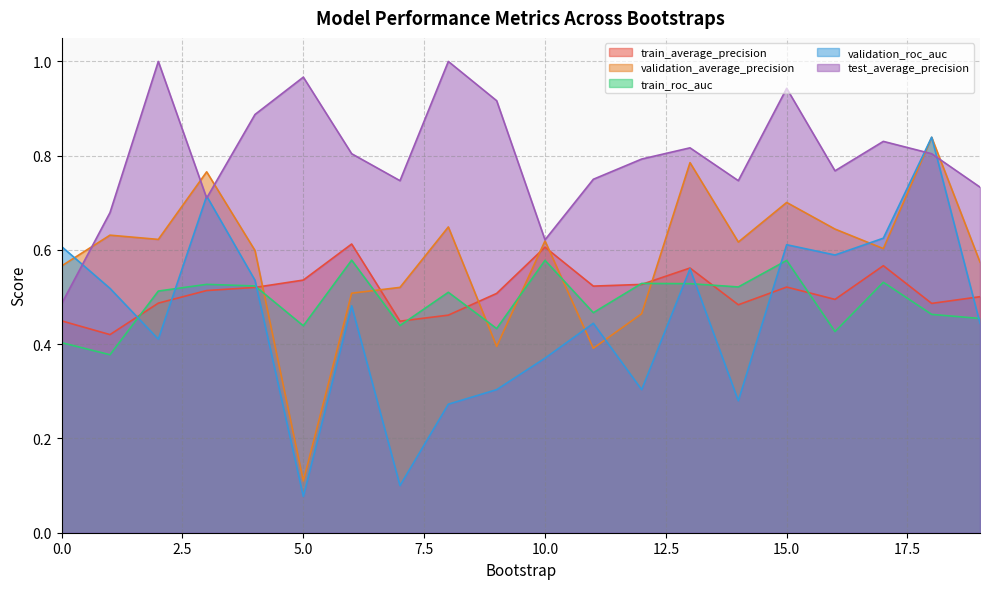

How many lines are shown in the chart?

5